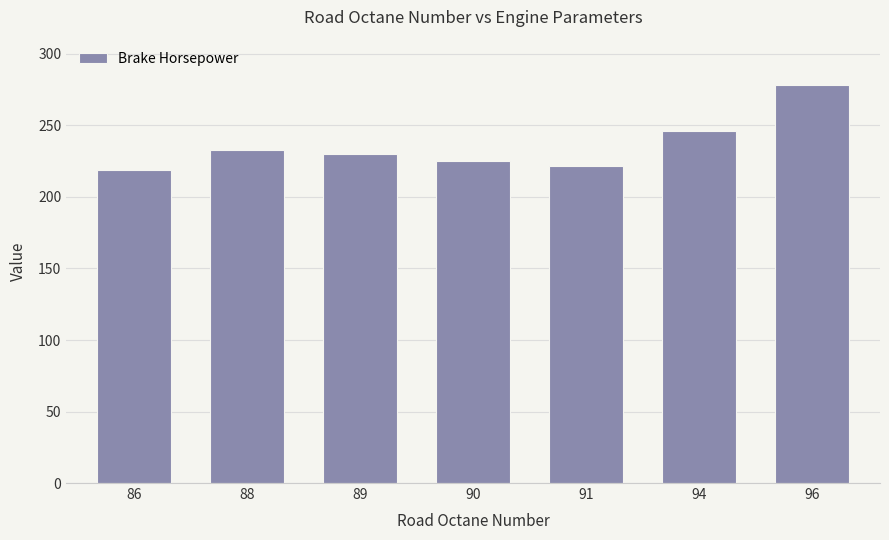

List the labels in order of value, largest first.

96, 94, 88, 89, 90, 91, 86